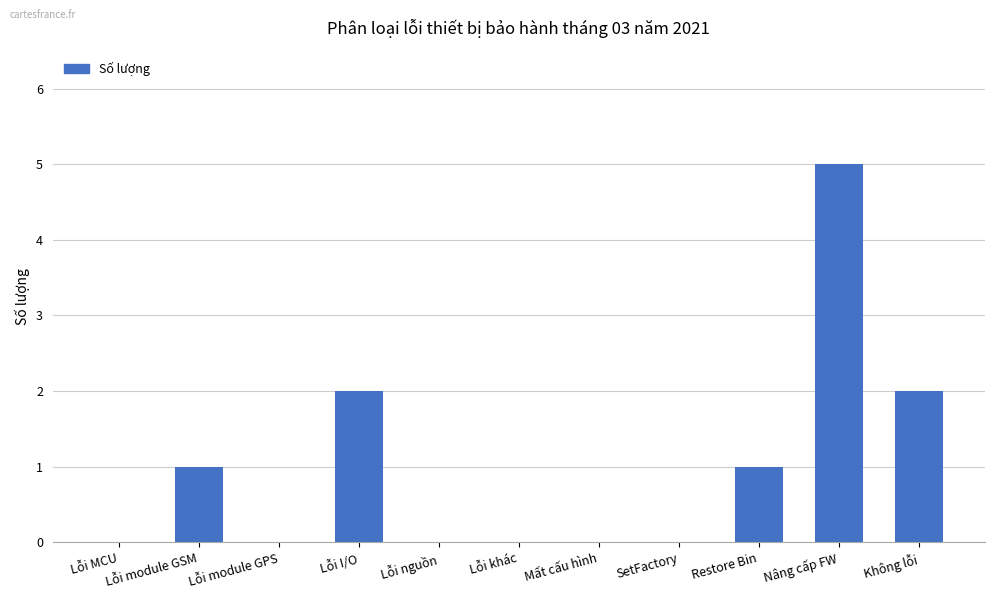

What is the approximate value at Không lỗi?

2